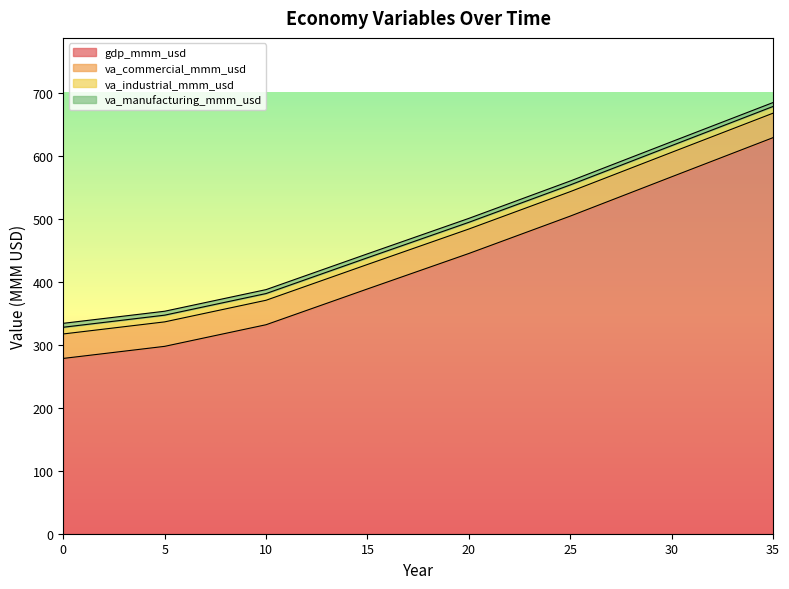

What is the value of the gdp_mmm_usd point at the 20th from the left?

433.5